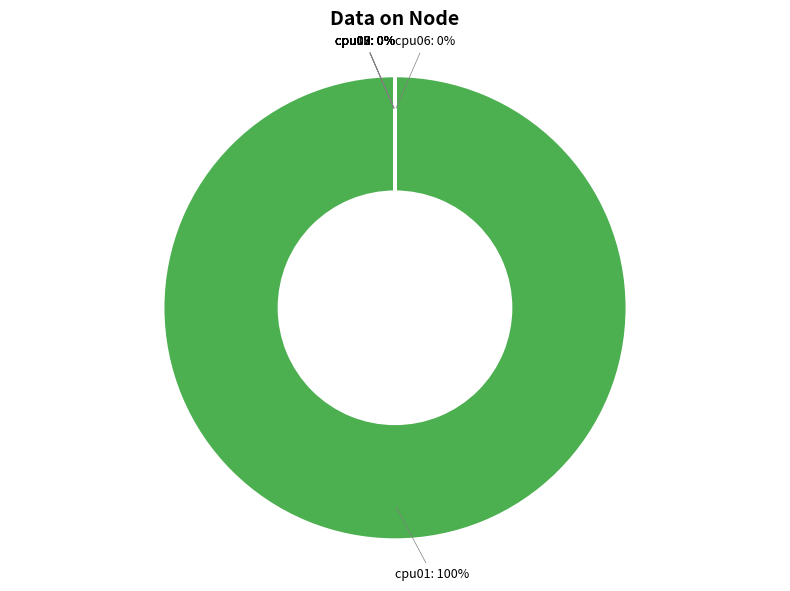

What percentage is NOT represented by cpu10?

100.0%